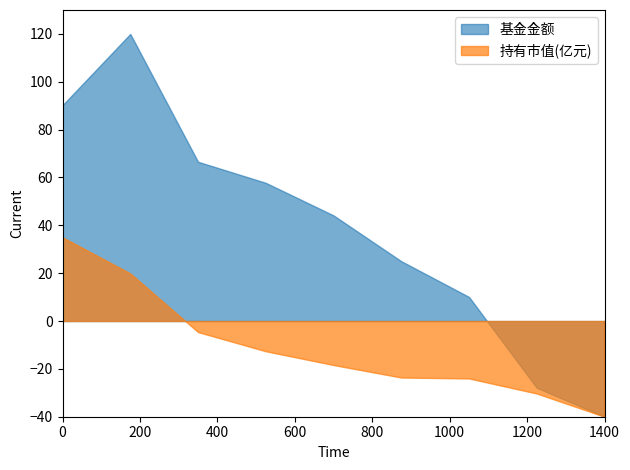

List the series in order of their peak value, highest first.

基金金额, 持有市值(亿元)